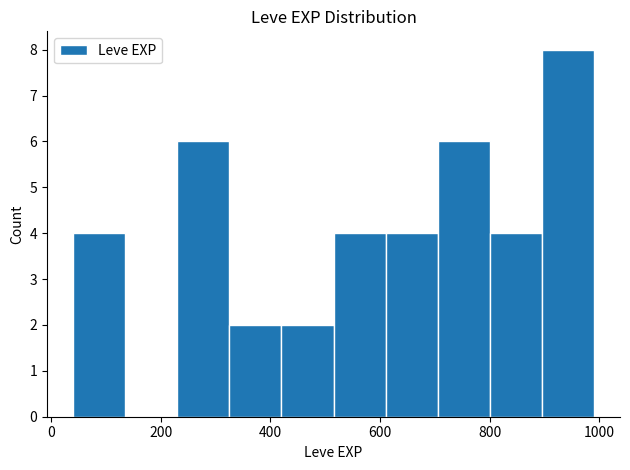

What is the height of the bar covering 705 to 800 on the x-axis? Neither the bar edges nor the heights are printed on the chart, so give them approximately, as read against the axes.

6